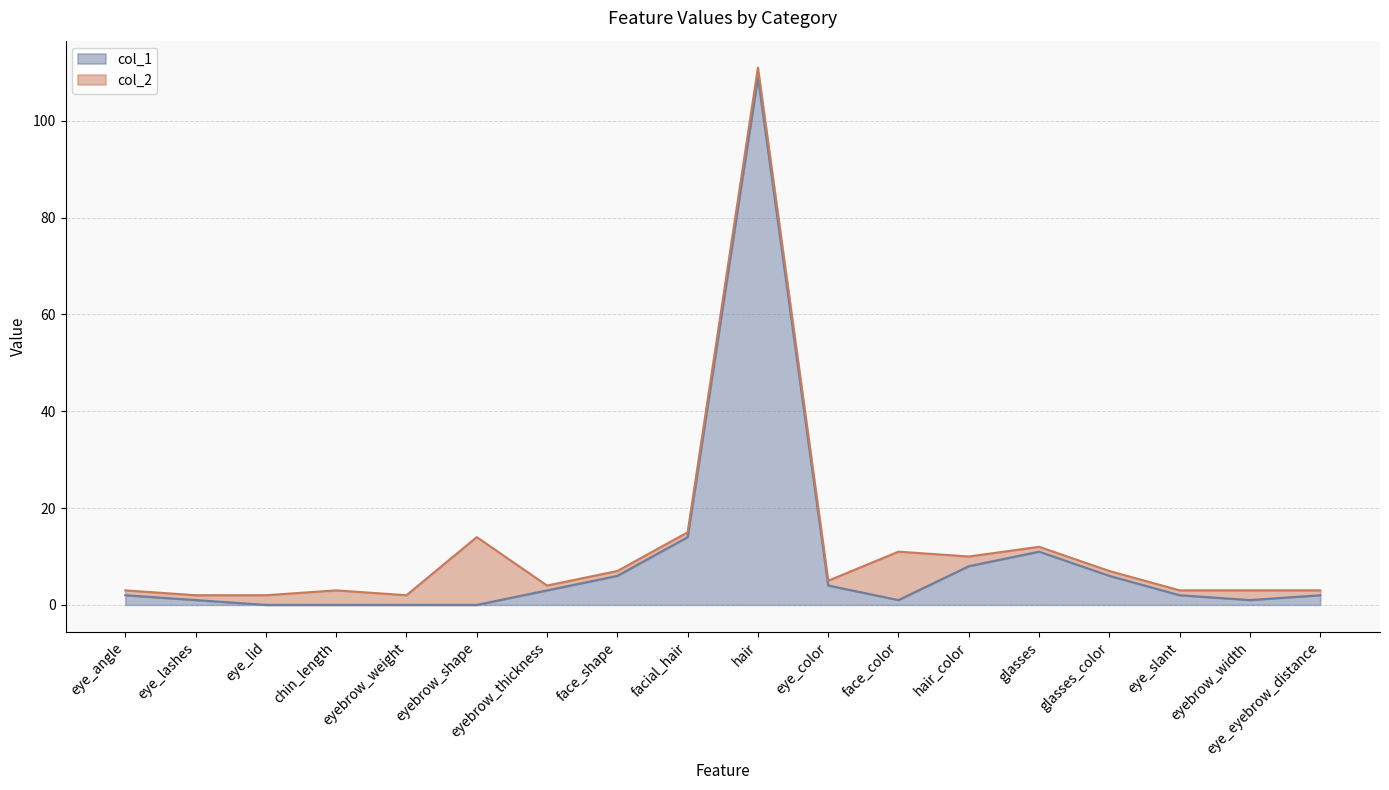

What position from the left is glasses?

14